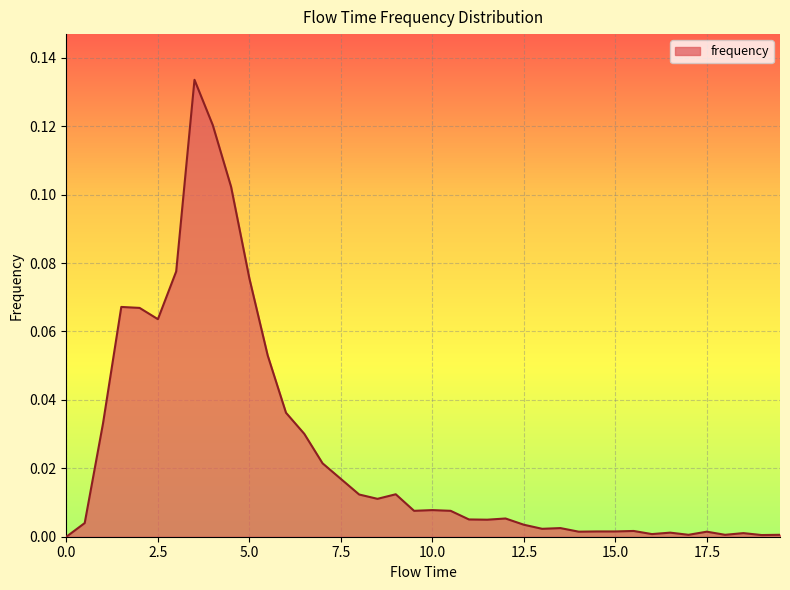

How many lines are shown in the chart?

1